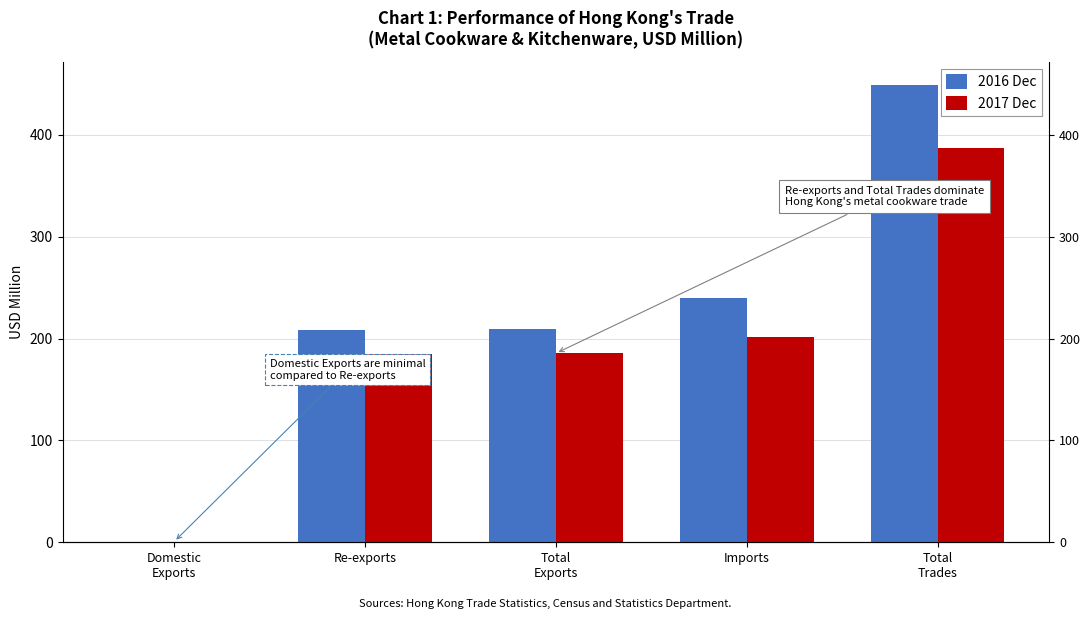

What is the label of the 2nd bar from the right?

Imports